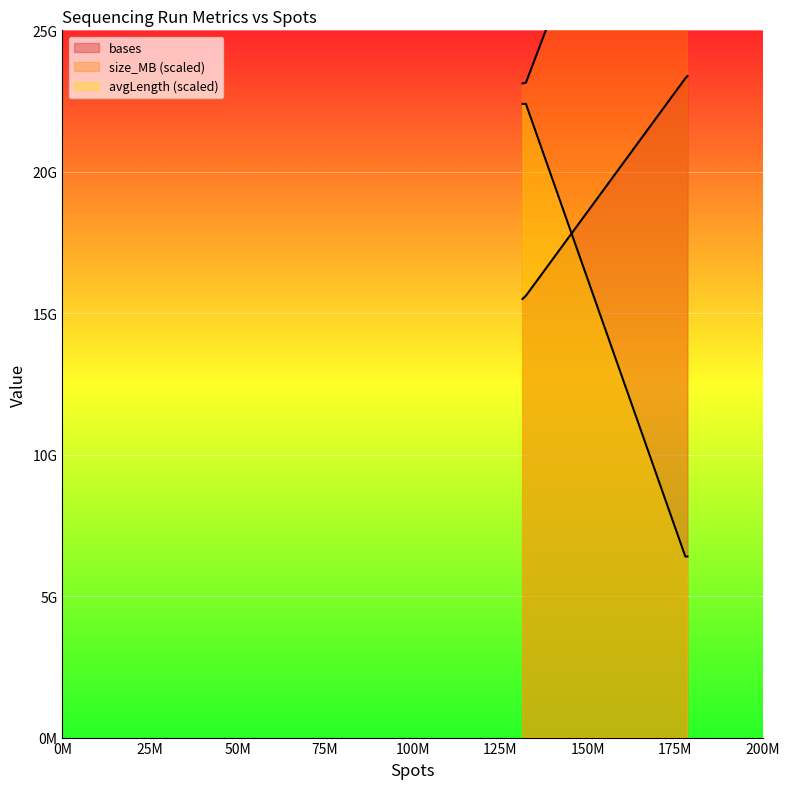

What is the difference between the maximum and second lowest values in the avgLength series?

7762568311